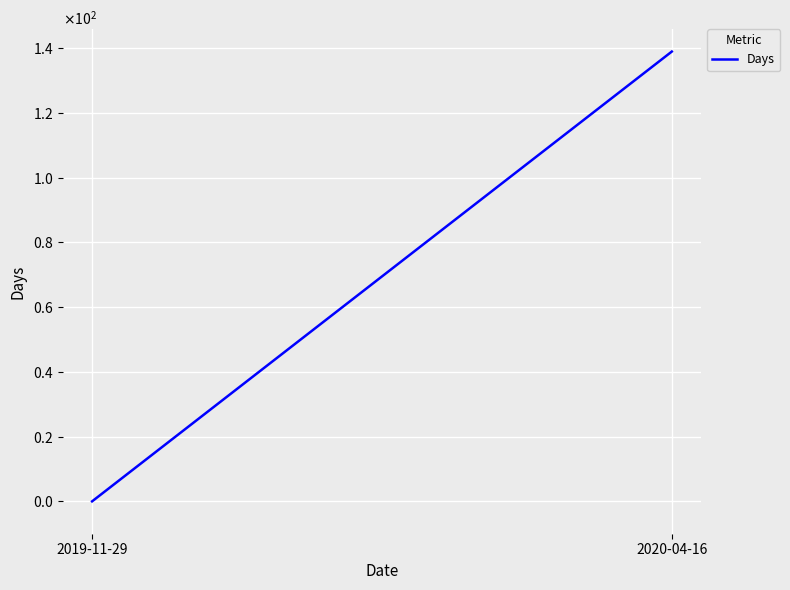

Is it true that the value at 2020-04-16 is 46?

False